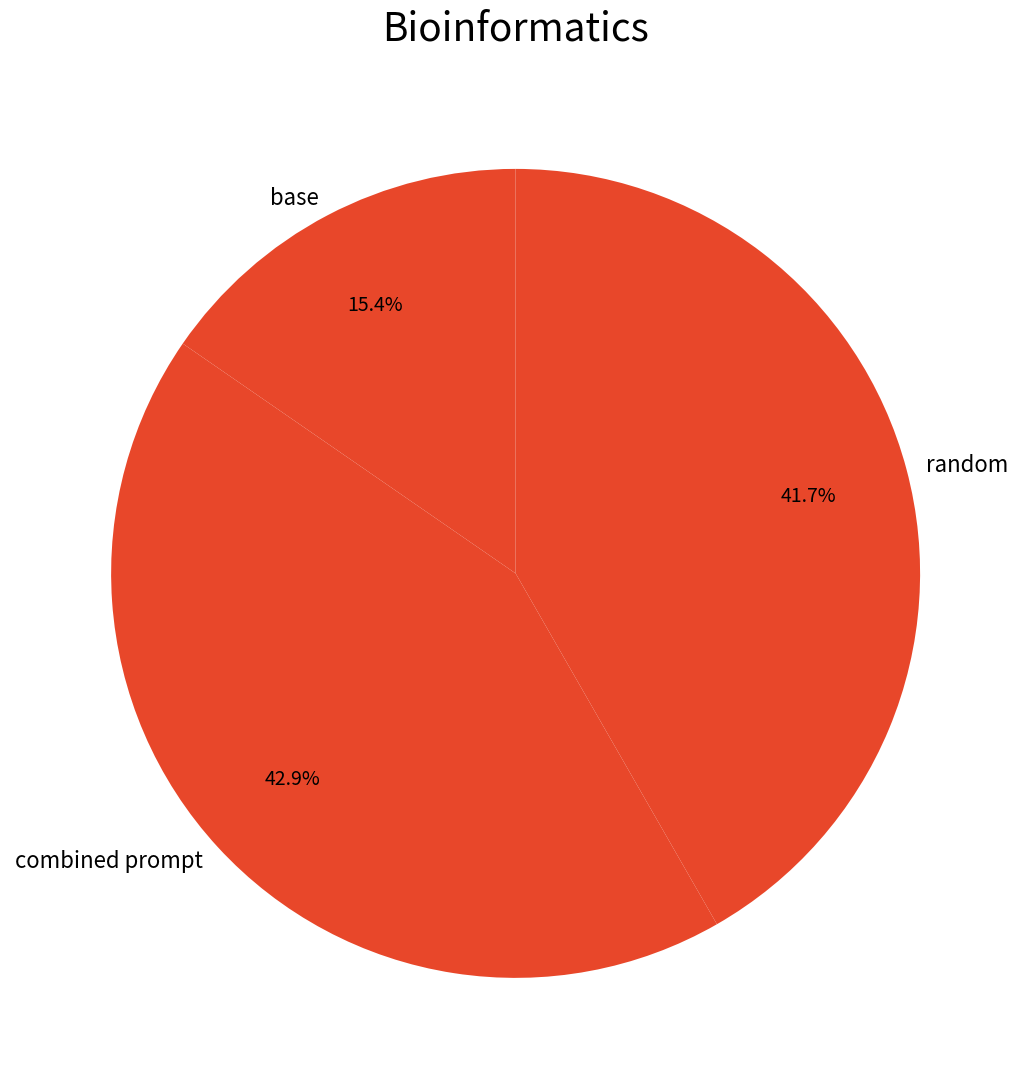

Does base account for over 50% of the chart?

No